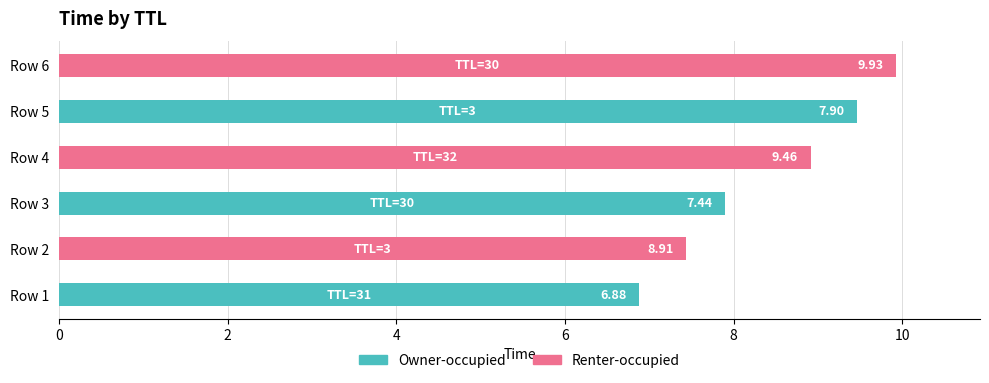

At which label does Renter-occupied reach its peak?

Row 5